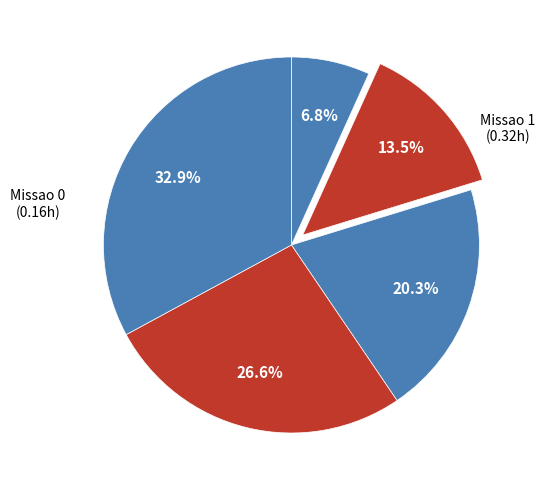

Count the number of slices in the pie.

5